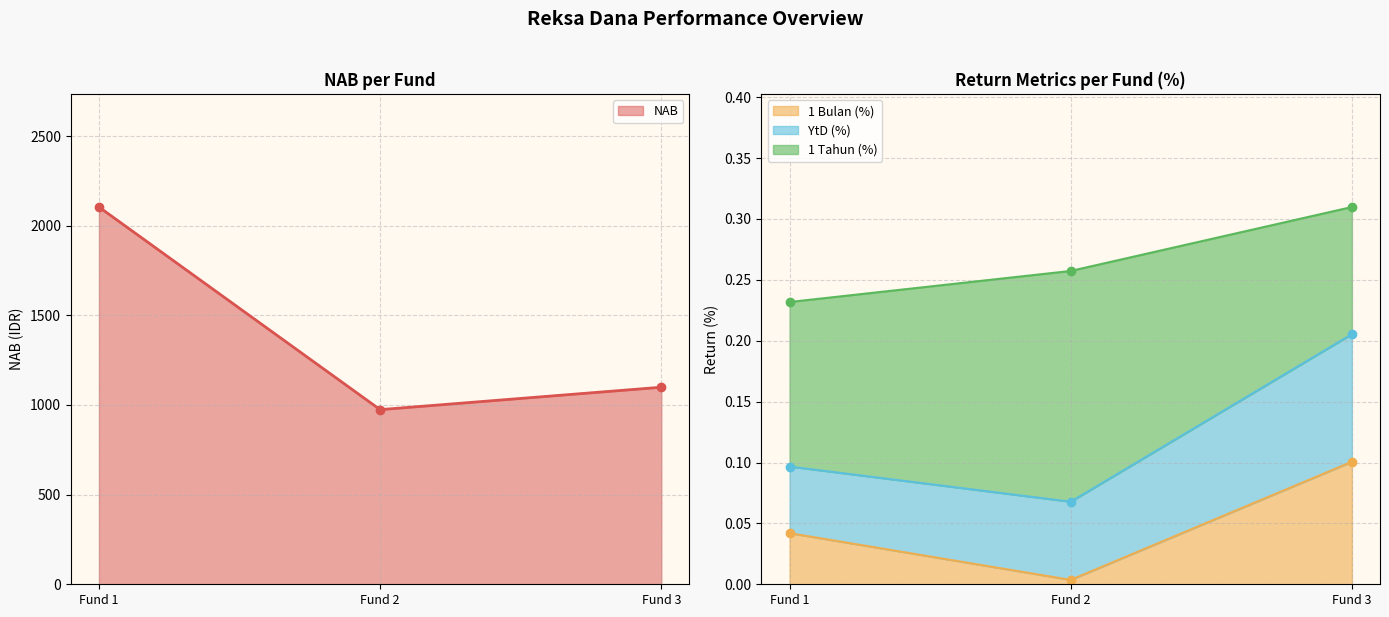

Is it true that 1 Bulan (%) equals 0.1 at Fund 3?

True